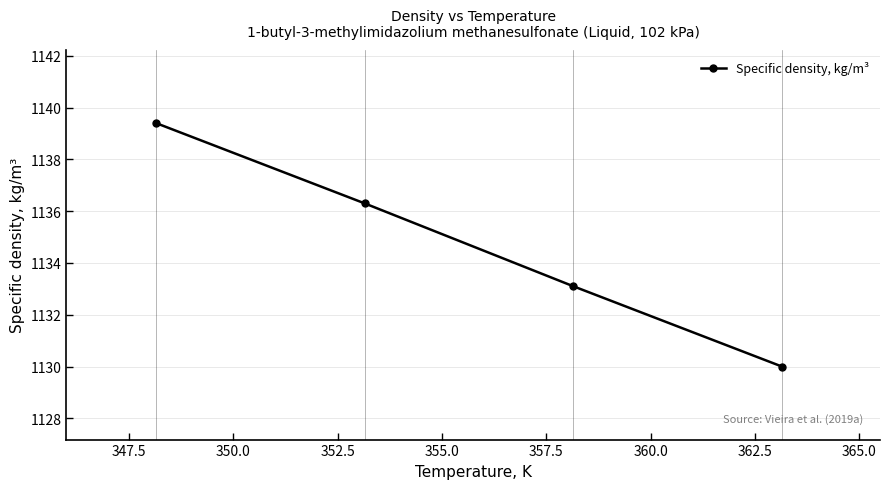

What is the average value?

1134.7